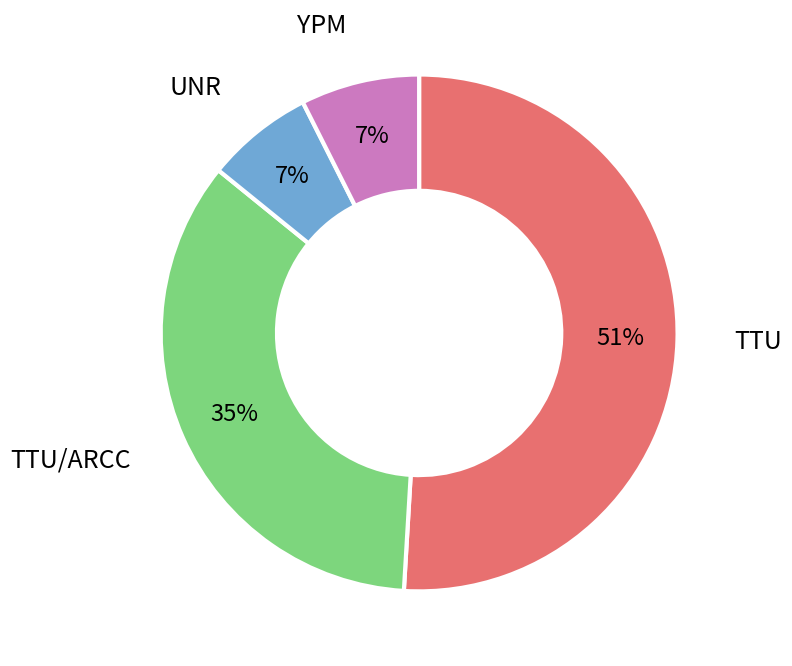

Is there a majority slice in this chart?

Yes